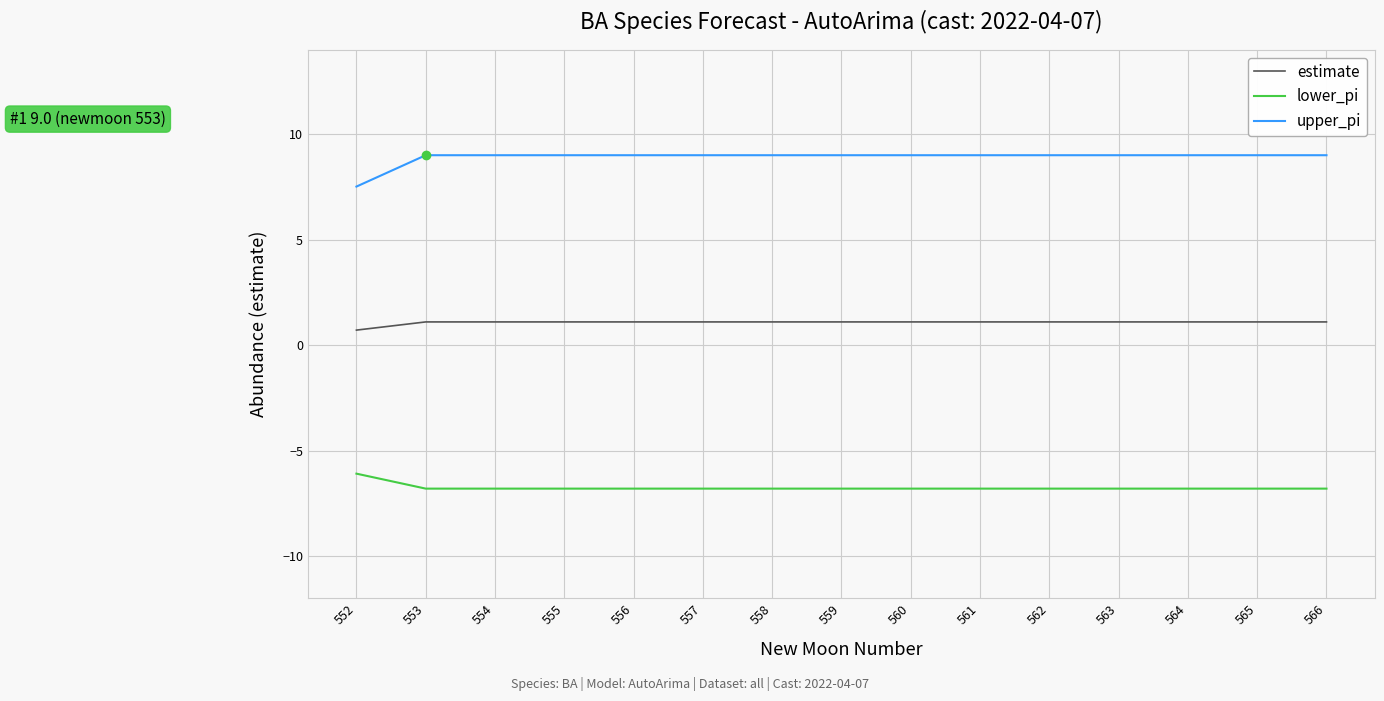

Is the value of upper_pi at 559 greater than the value of estimate at 554?

Yes